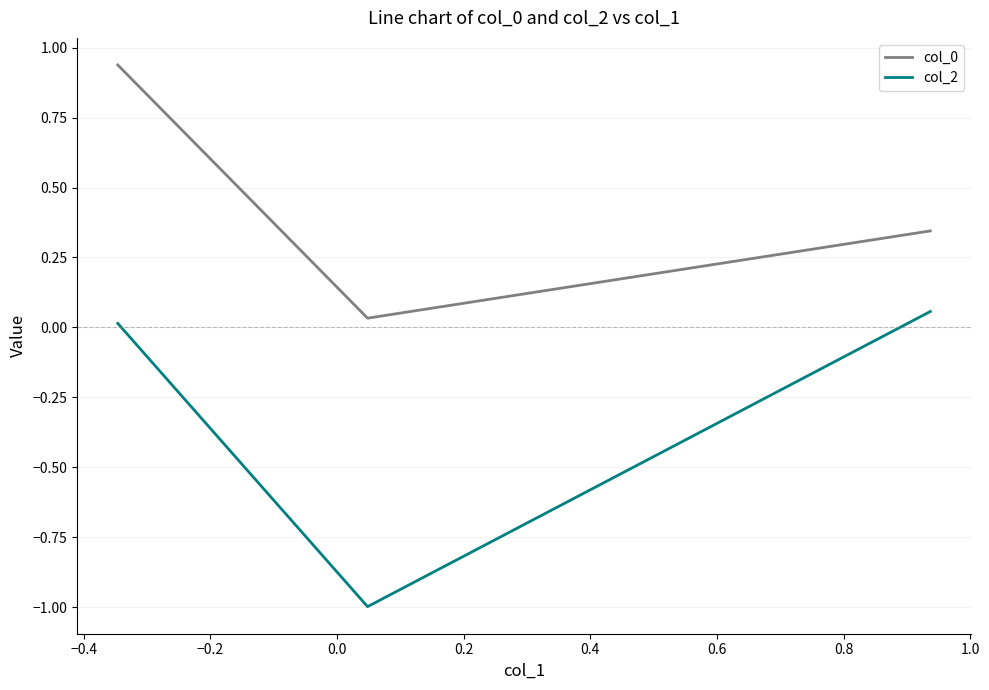

What is the minimum value shown in the chart?

-1.0